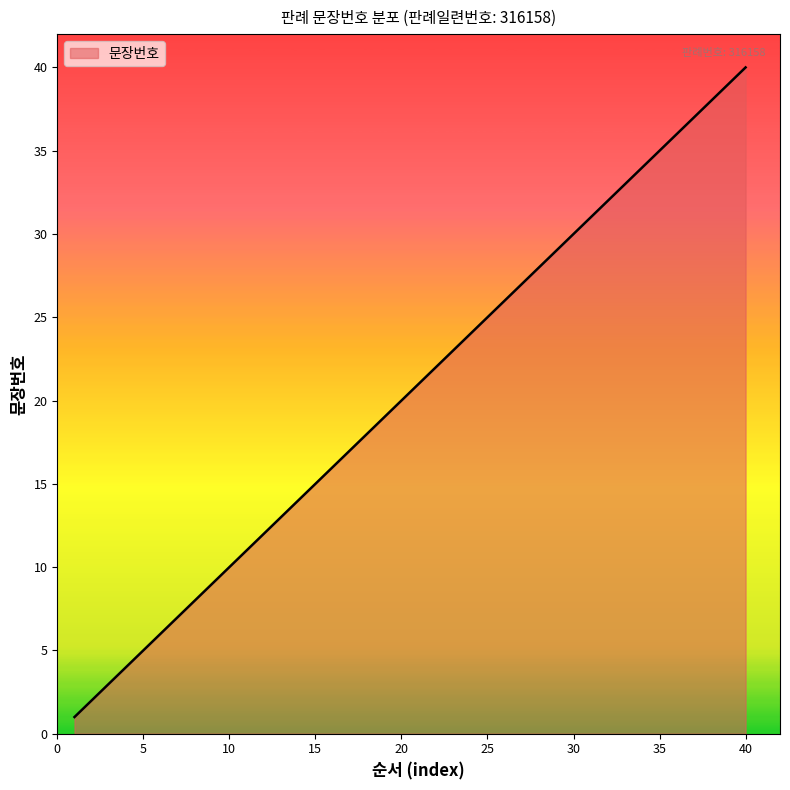

What is the difference between the maximum and minimum values?

39